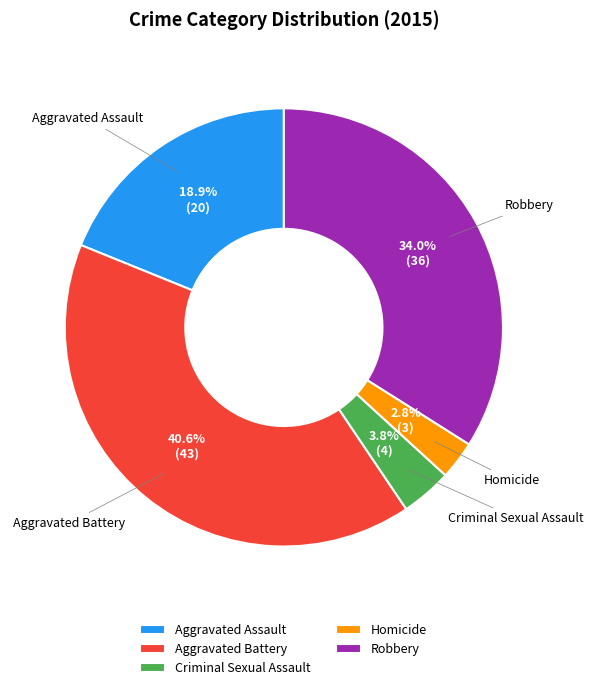

True or false: Homicide accounts for 3% of the total.

True